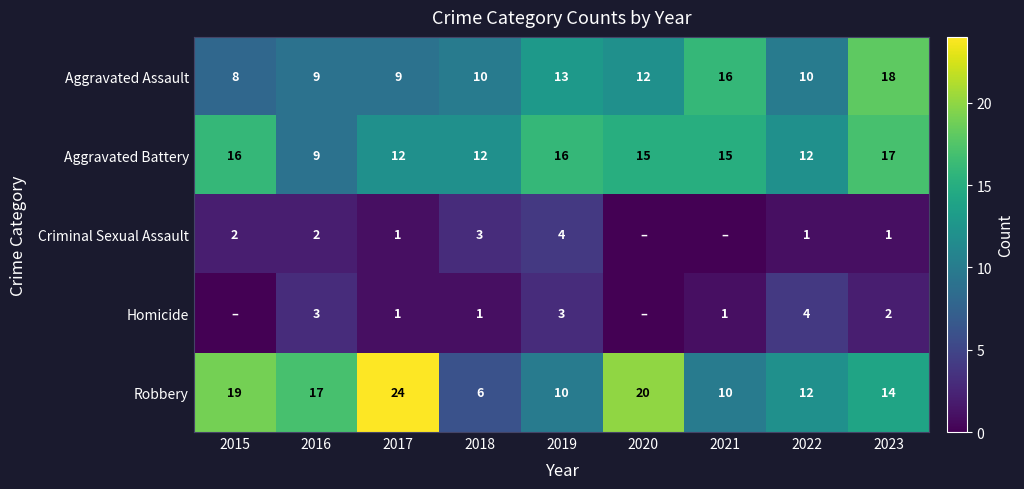

At which label is Robbery closest to 15?

2023